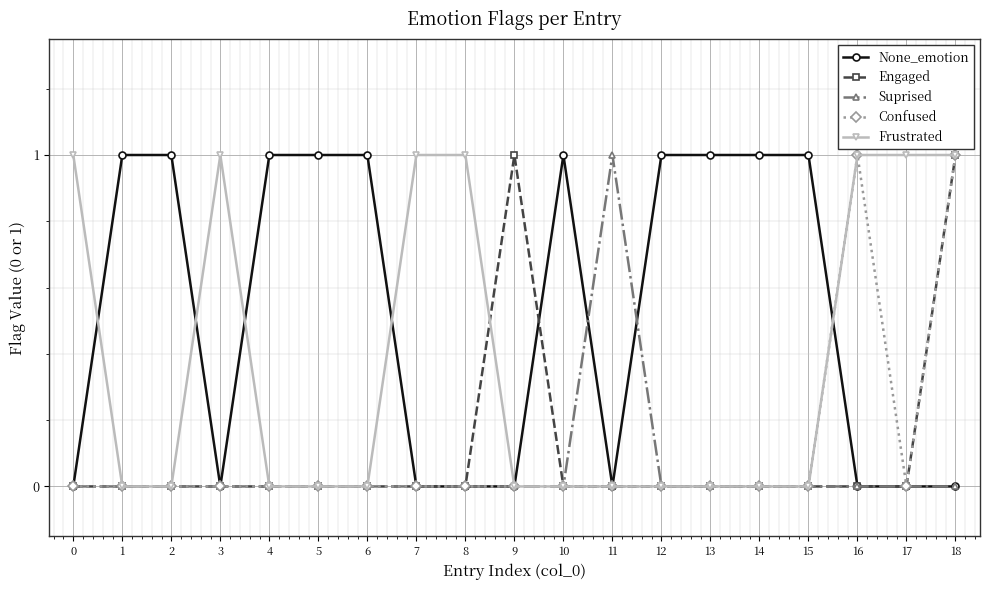

What is the value of the None_emotion point at the 3rd from the left?

1